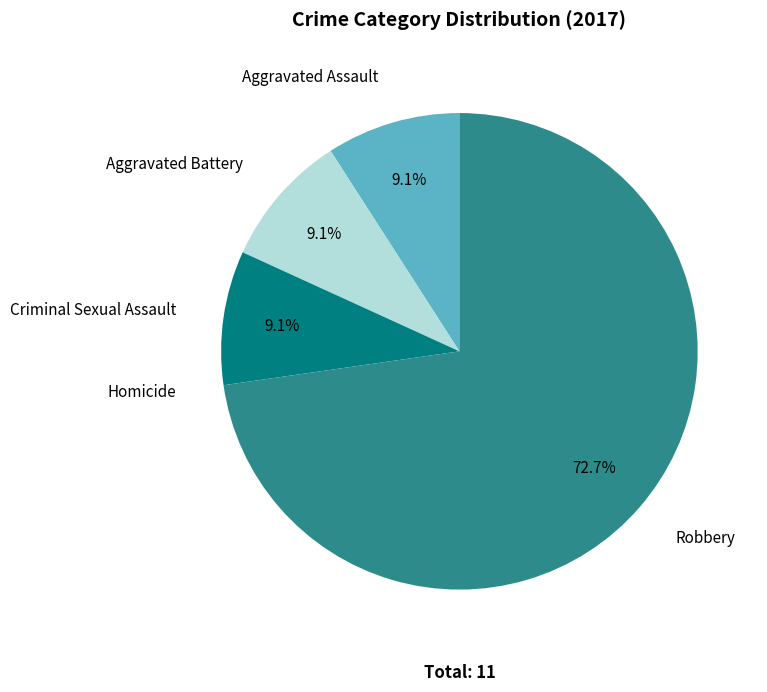

Combined, what portion of the pie is Criminal Sexual Assault and Robbery?

81.8%